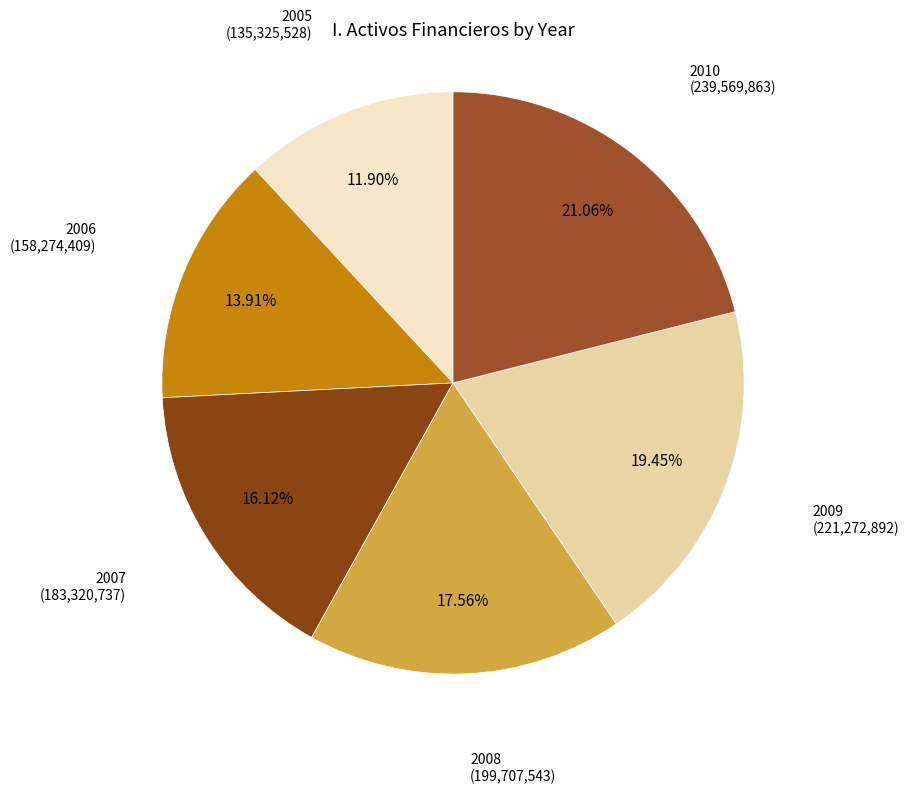

How many segments does this pie chart have?

6